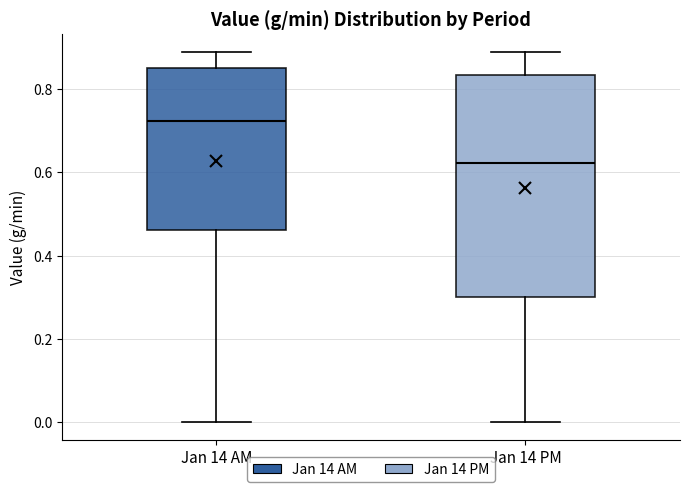

Which box's median line is the lowest?

Jan 14 PM